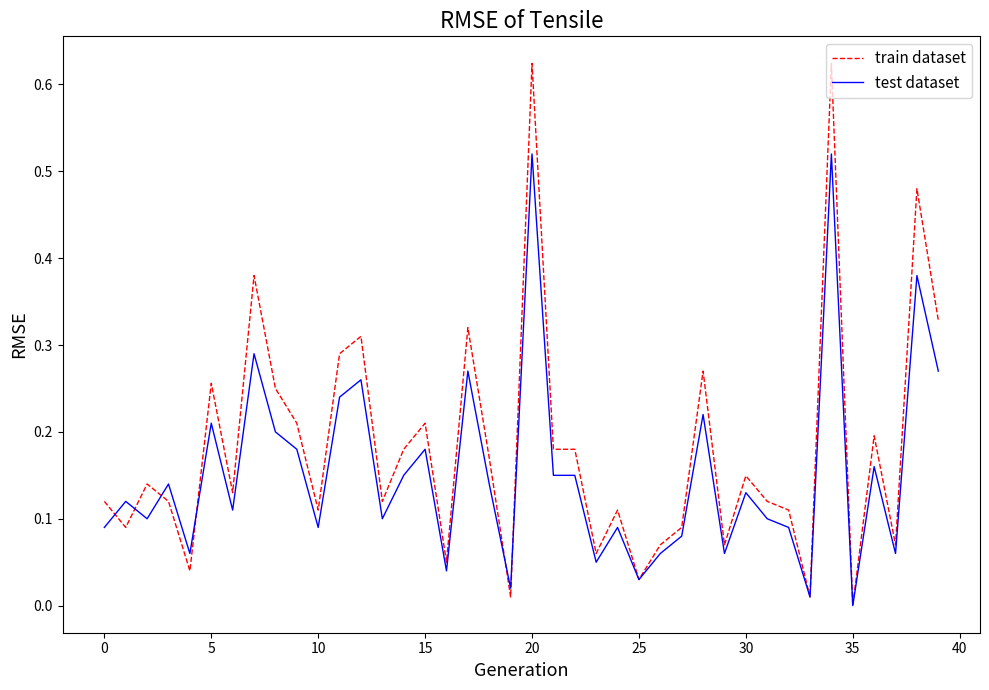

Which series has the largest range (max minus min)?

train dataset